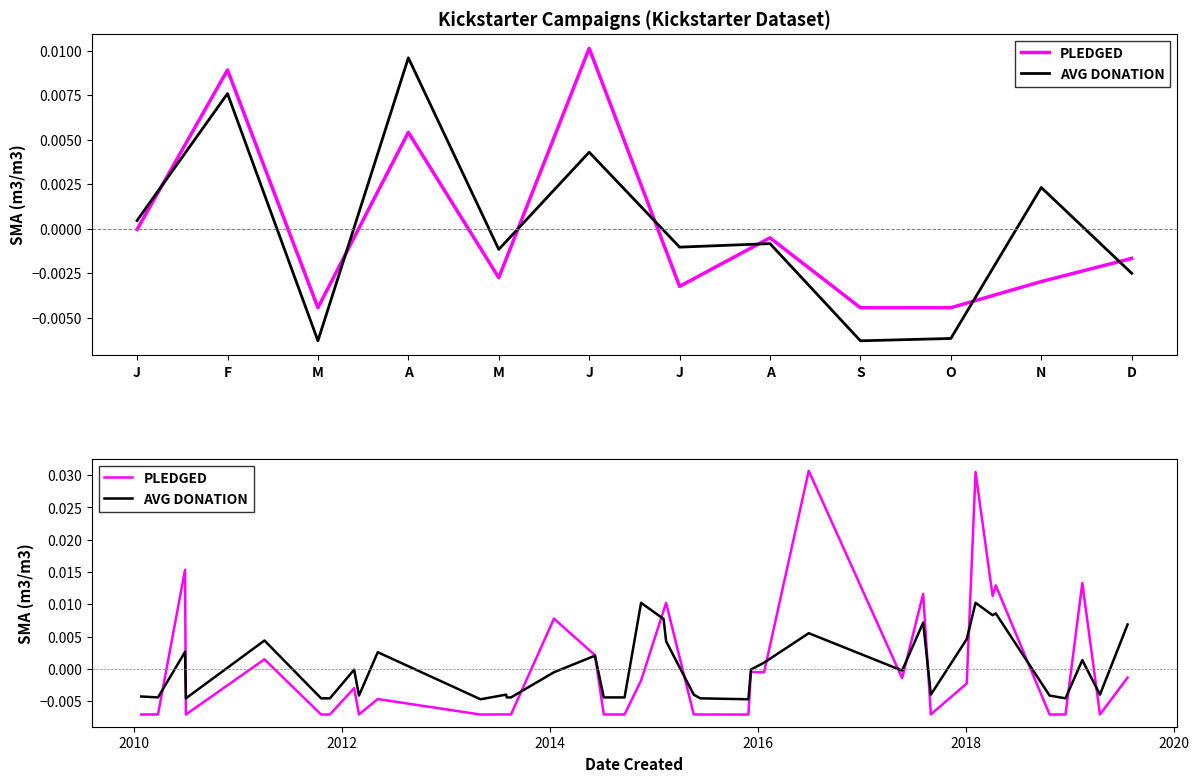

What is the label of the 37th point from the right?

A